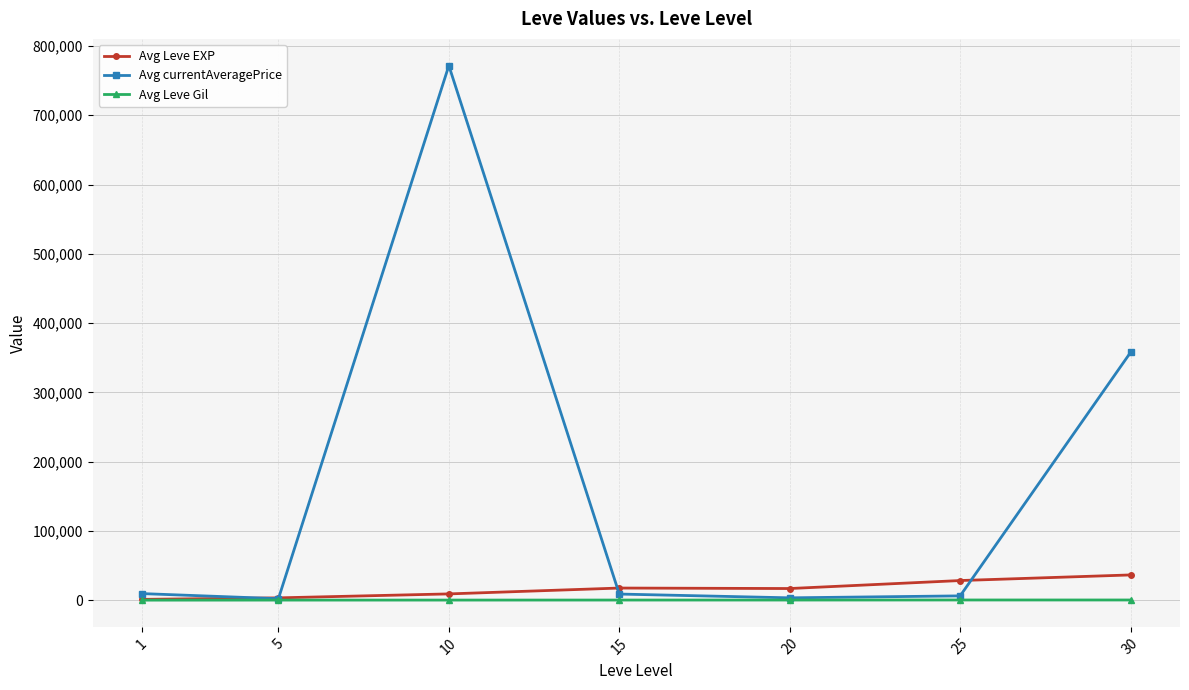

Which series has the widest spread of values?

Avg currentAveragePrice